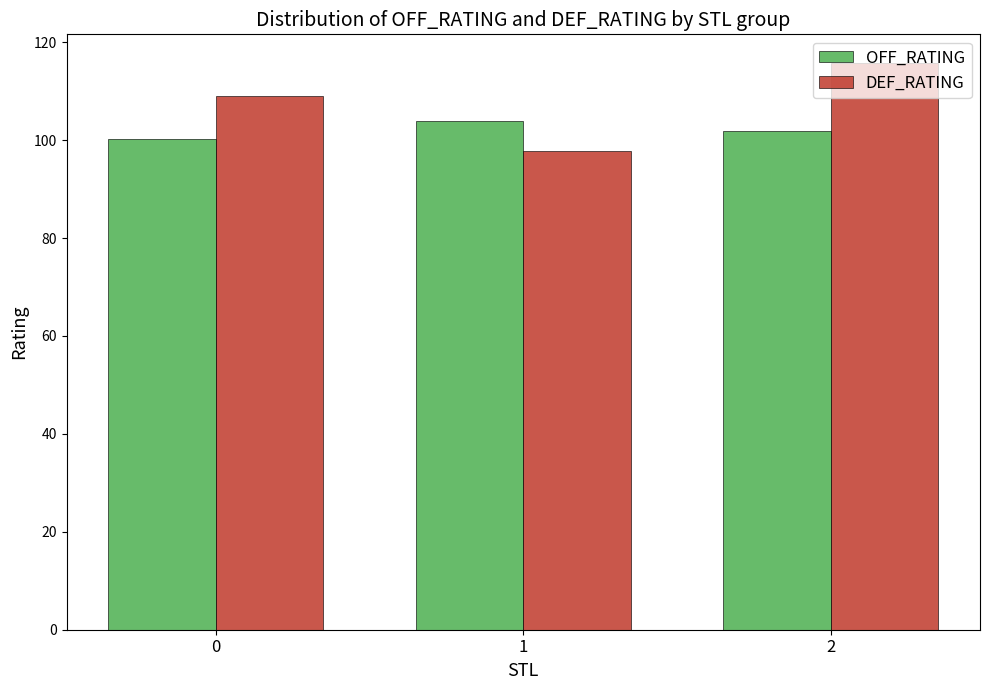

How many groups of bars are there?

3